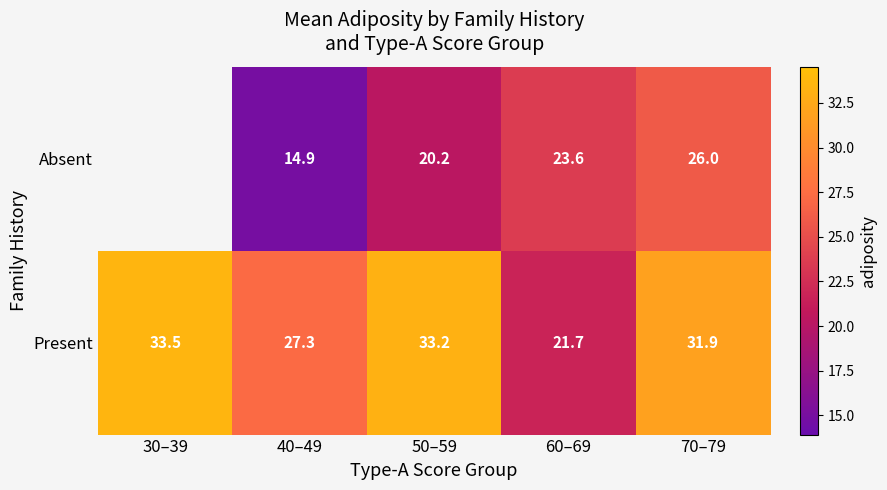

Between 50–59 and 60–69, which series saw the biggest shift?

Present